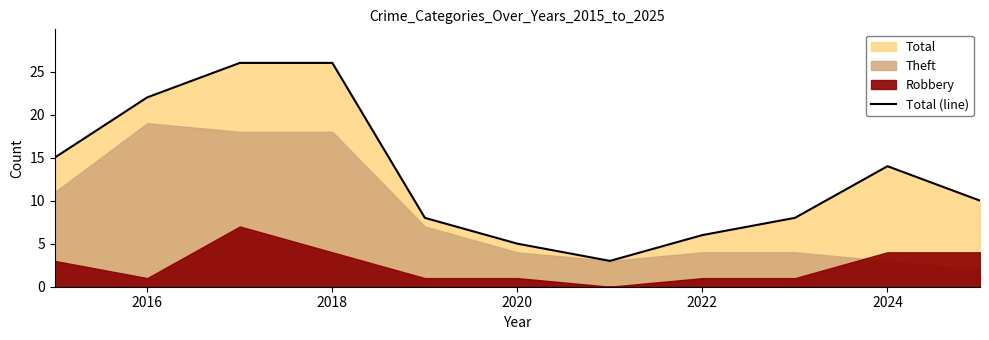

True or false: Total (line) has a value of 26 at 2018.

True